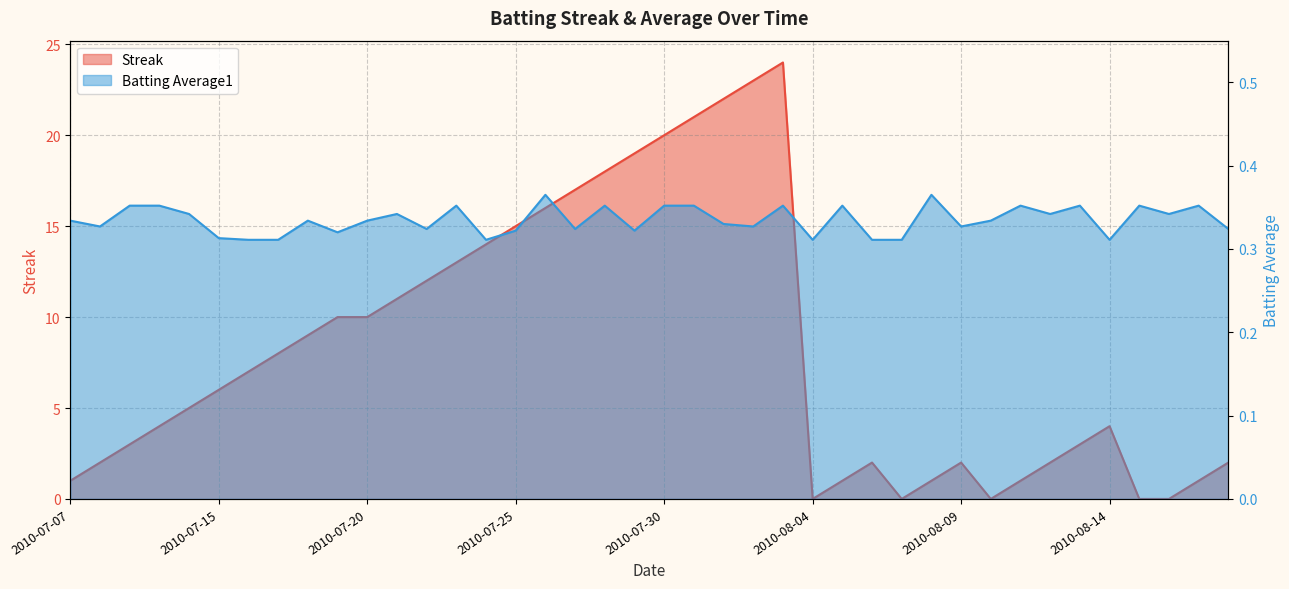

What position from the right is 2010-08-11?

8